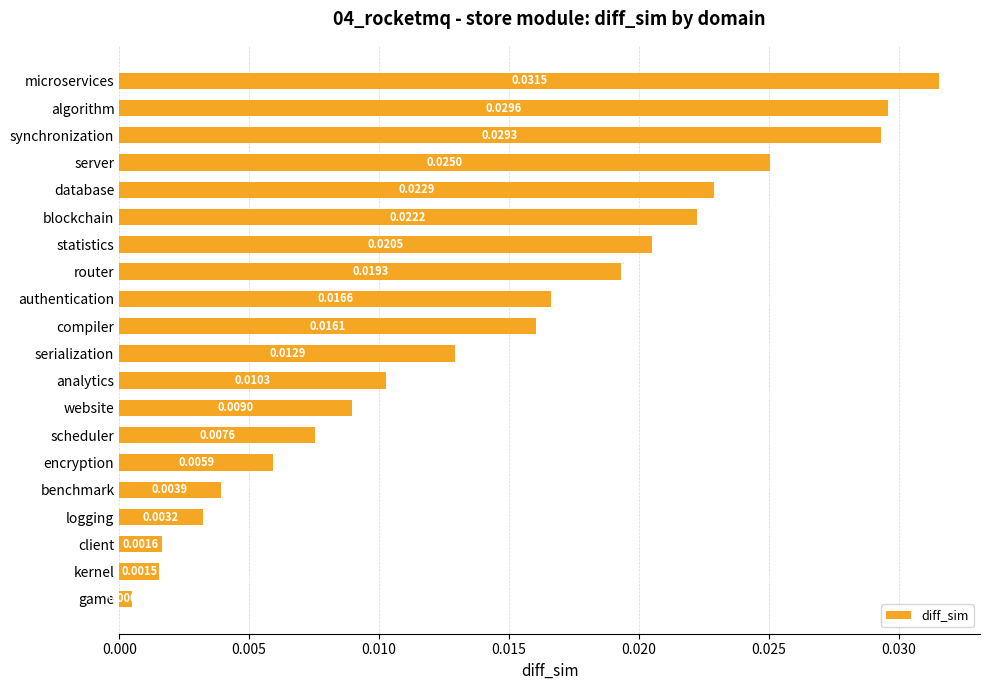

List the labels in order of value, smallest first.

game, kernel, client, logging, benchmark, encryption, scheduler, website, analytics, serialization, compiler, authentication, router, statistics, blockchain, database, server, synchronization, algorithm, microservices